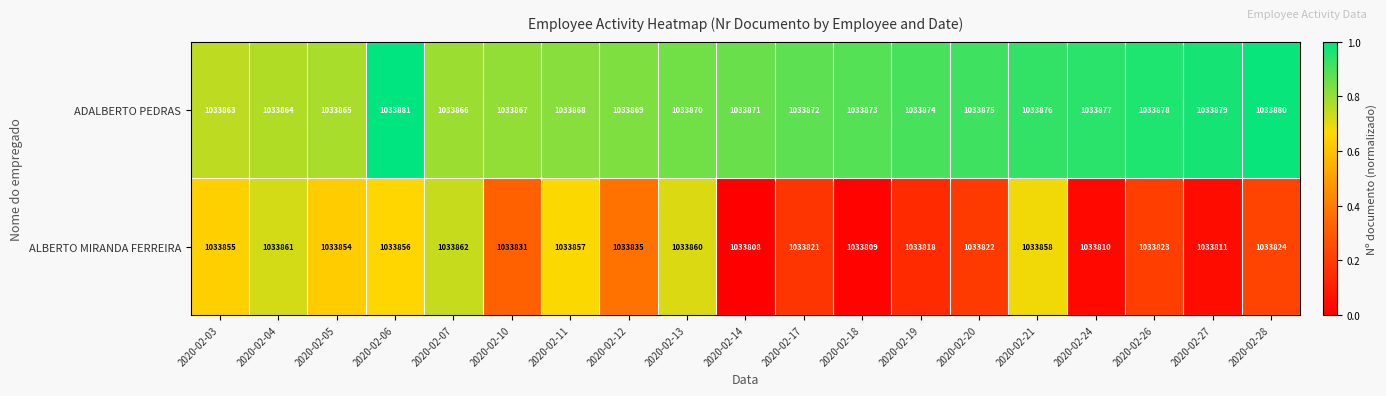

Is it true that ALBERTO MIRANDA FERREIRA equals 1599331 at 2020-02-06?

False